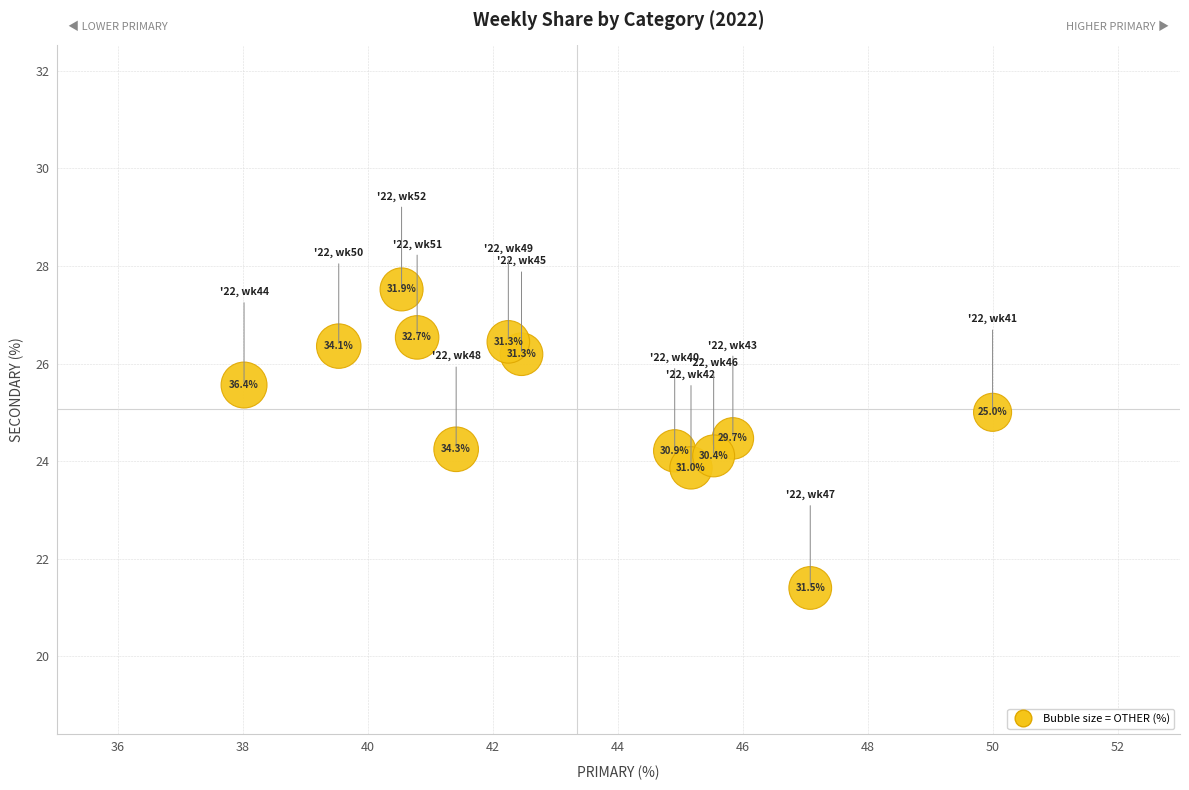

What Y value in the scatter plot is closest to 24?

24.1